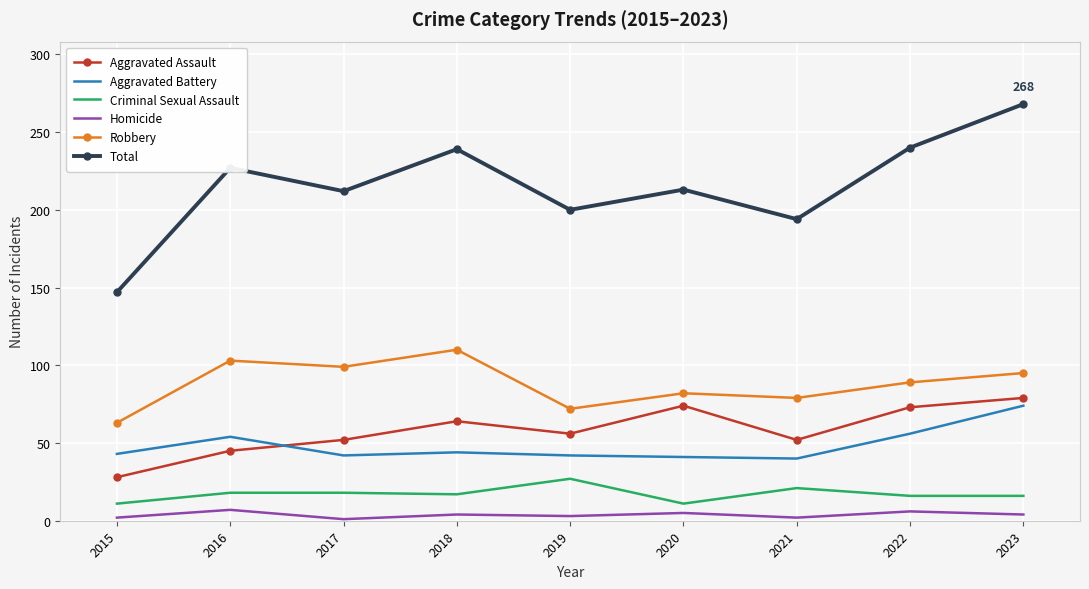

True or false: Total has more than 1 interior local peaks.

True